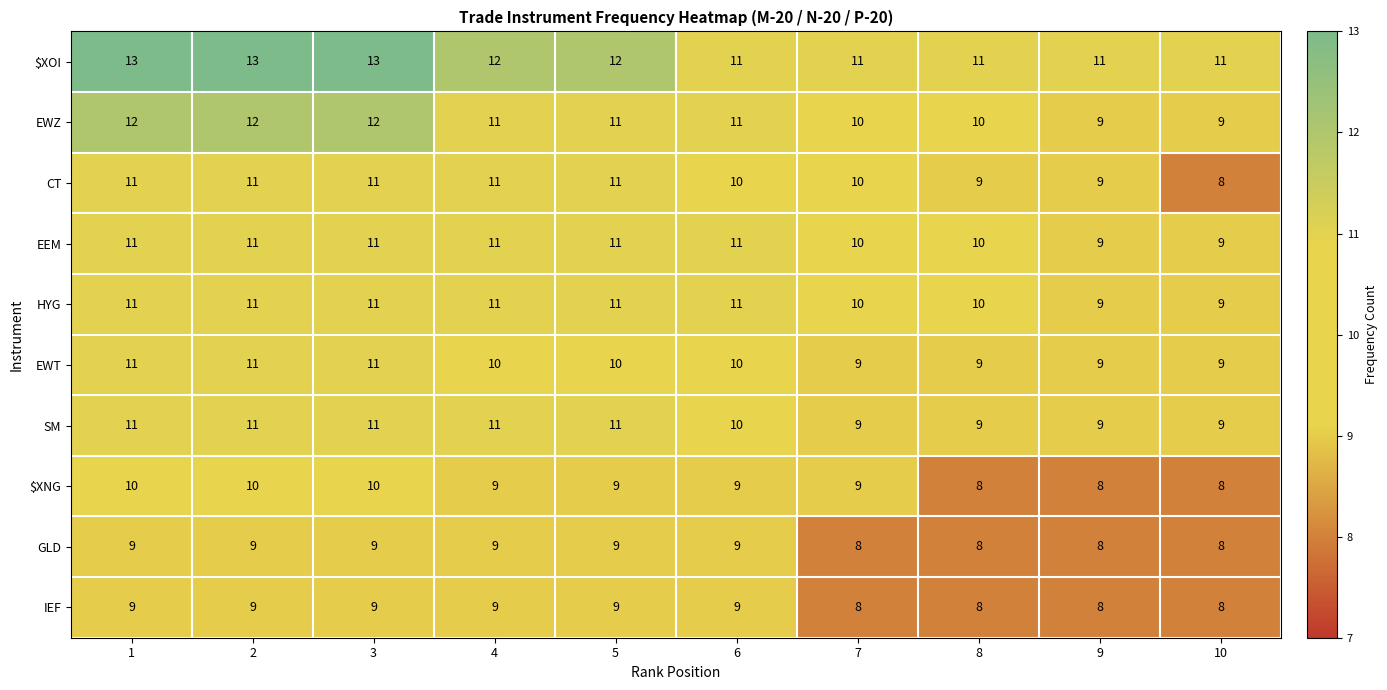

What is the difference between the highest and lowest values at 2?

4